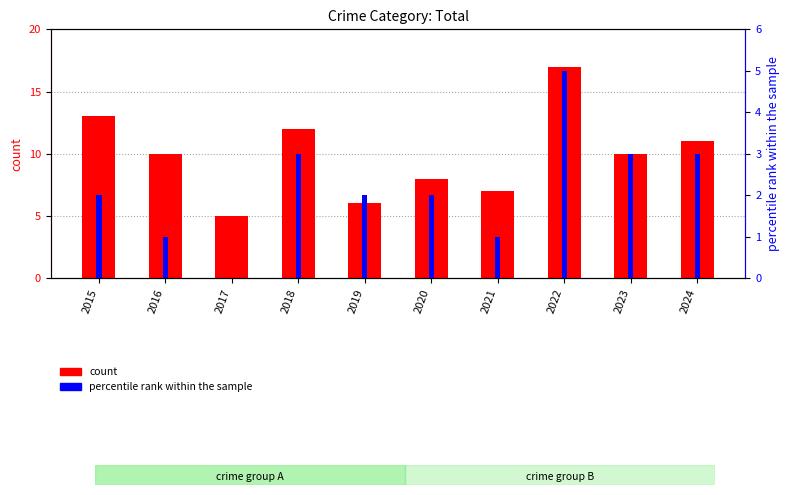

What is the value of the percentile rank within the sample bar at the 1st from the left?

2